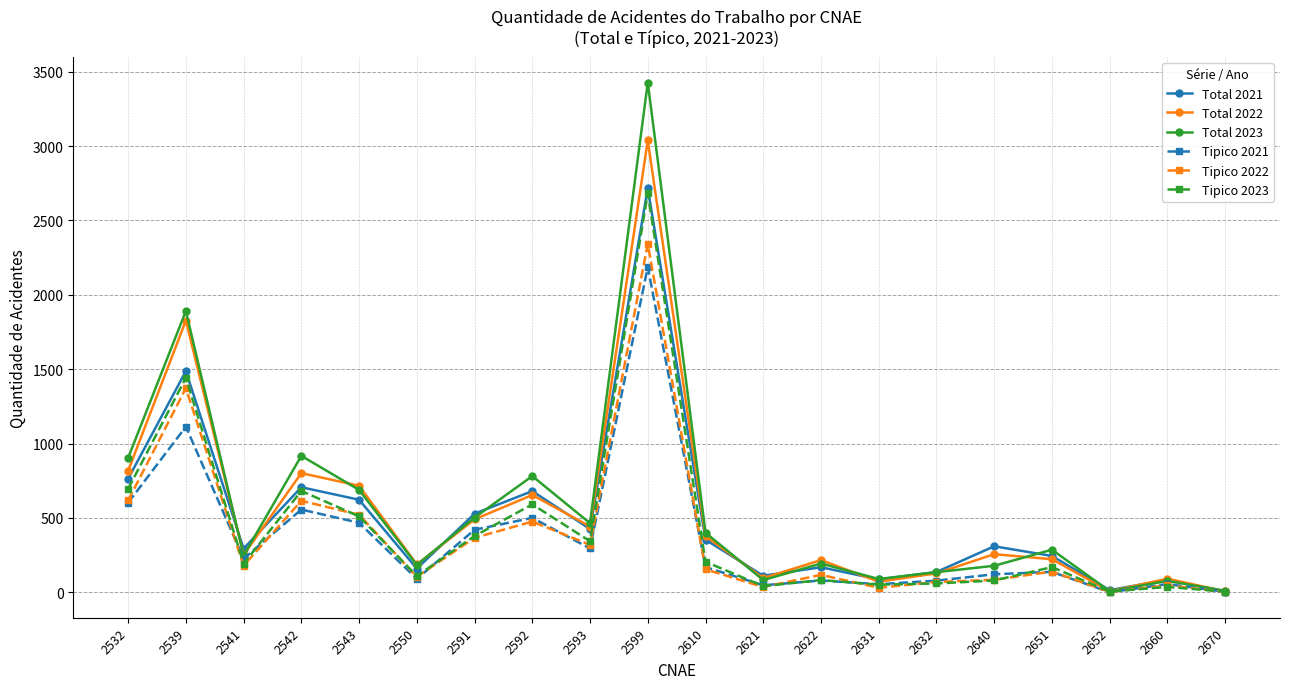

Which series has the largest range (max minus min)?

Total 2023